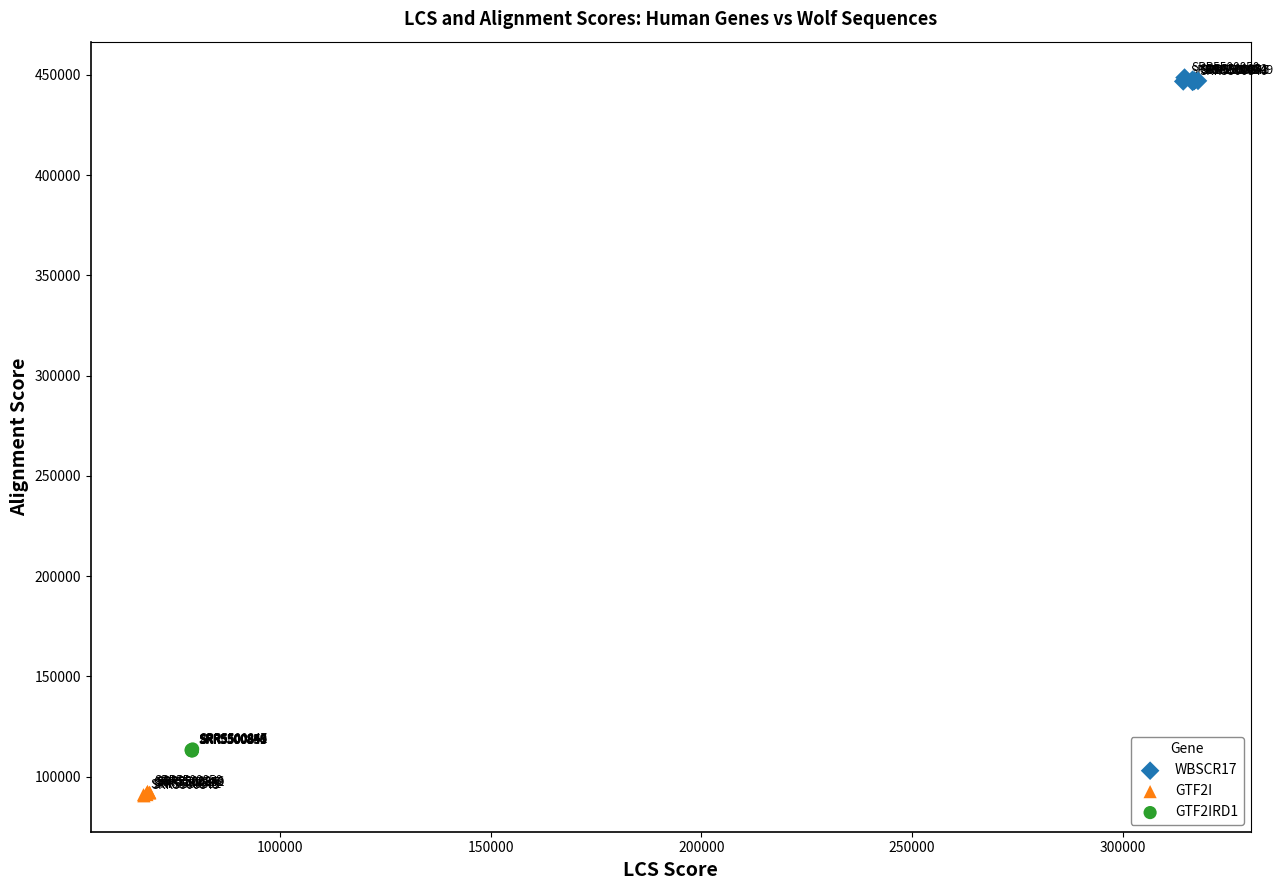

Which series reaches the minimum Y coordinate?

GTF2I